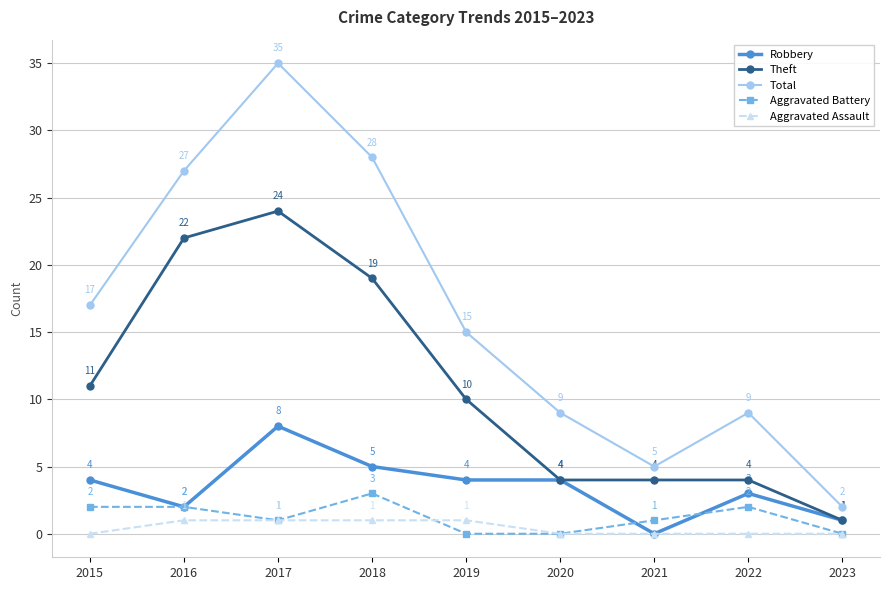

What is the total value across all series at 2018?

56